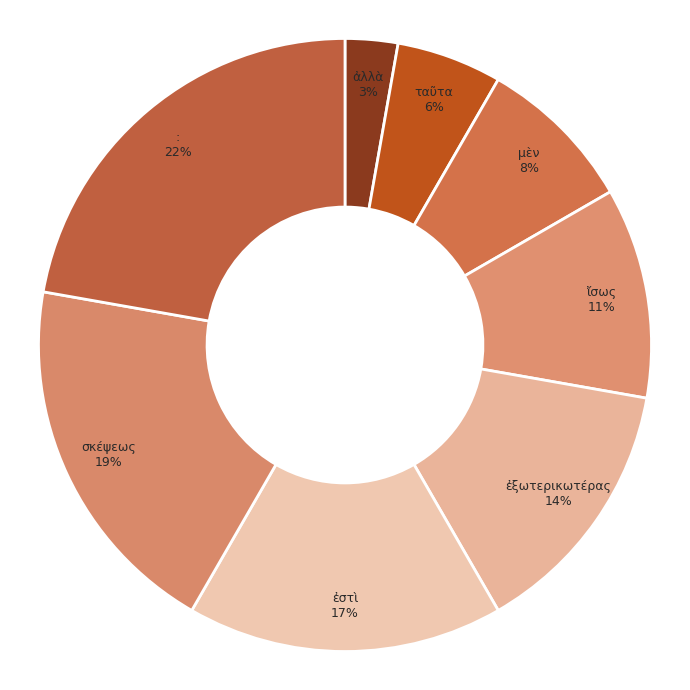

Count the number of slices in the pie.

8